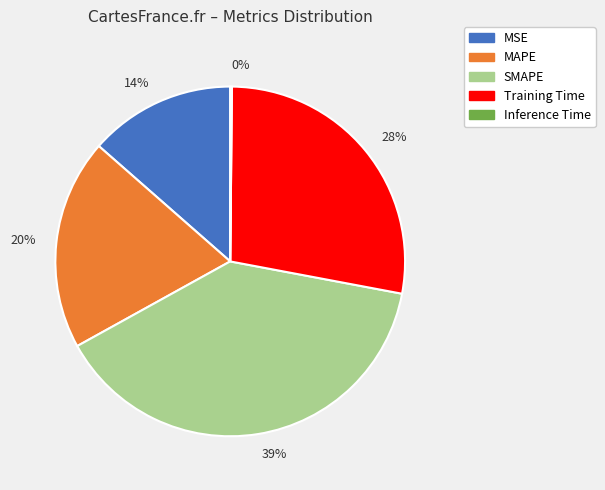

Is it true that 28% is 28% of the pie?

True